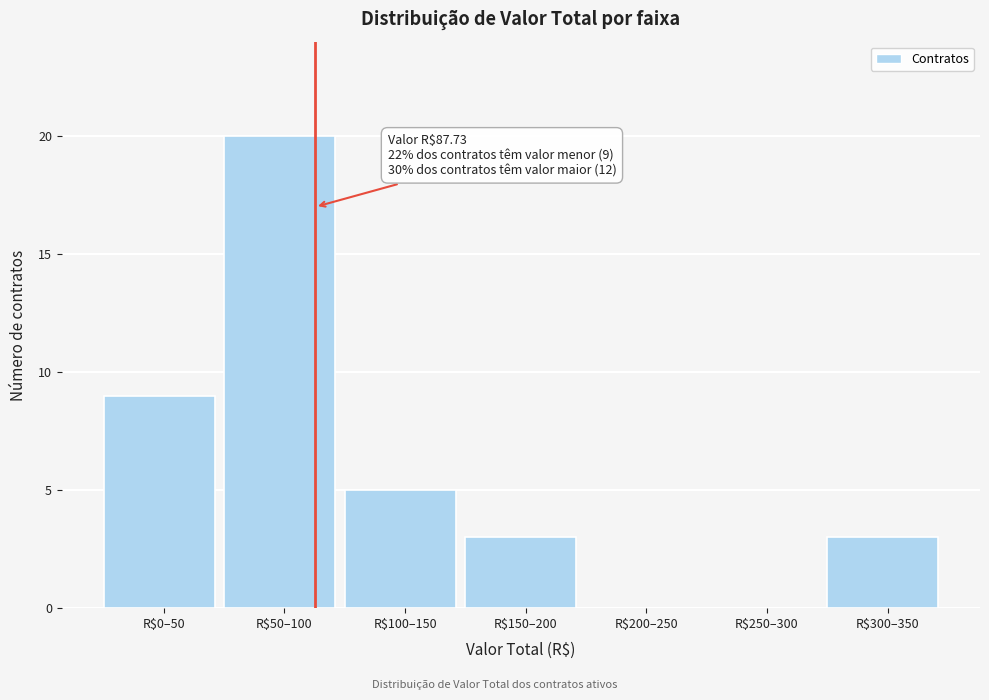

At which label is the value closest to 10?

R$0–50